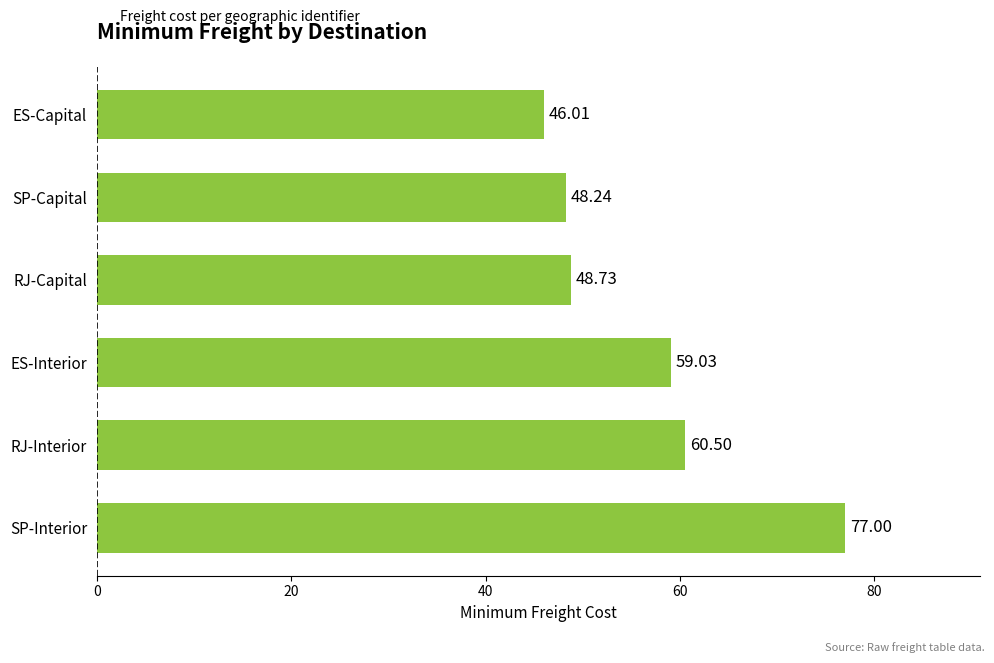

List the labels in order of value, largest first.

SP-Interior, RJ-Interior, ES-Interior, RJ-Capital, SP-Capital, ES-Capital